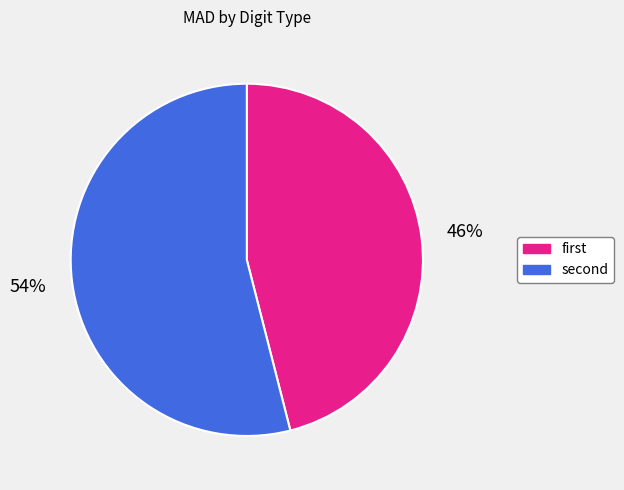

To the nearest percent, what is the average slice percentage?

50%